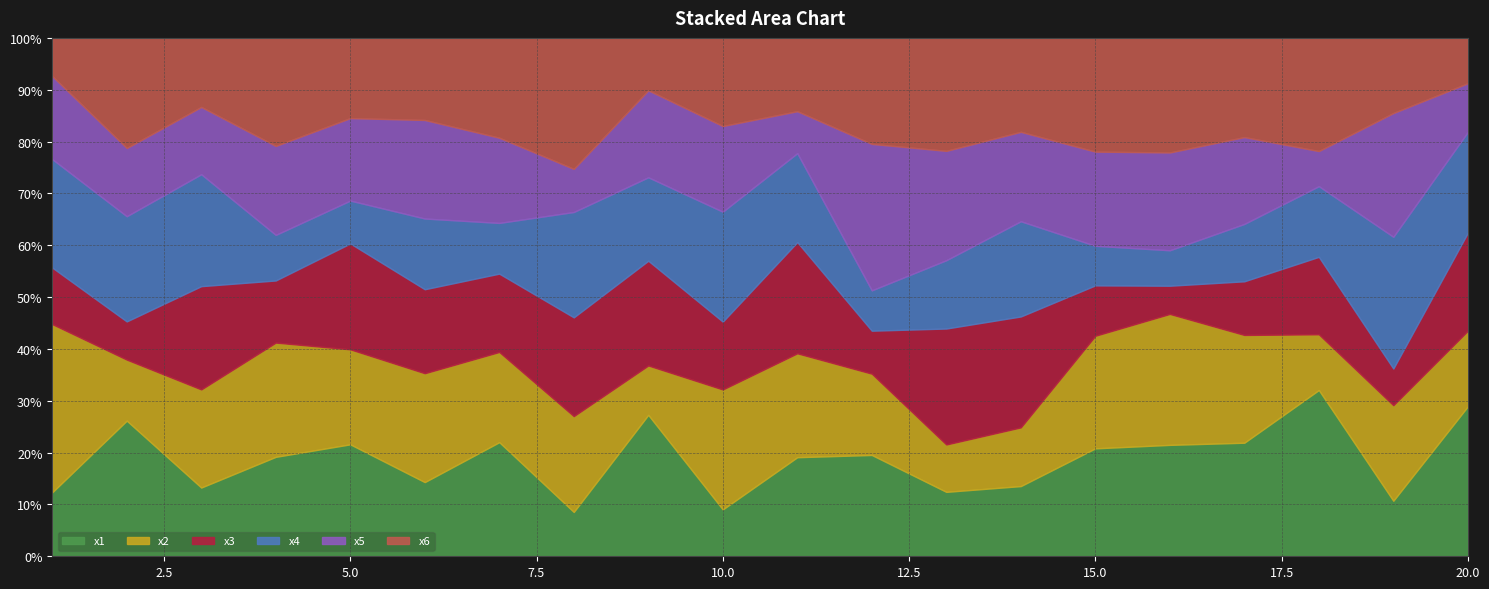

What is the lowest value of the x1 series?

8.5